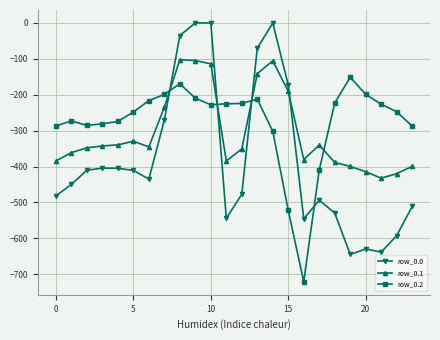

What is the sum of all row_0.2 values?

-6622.6